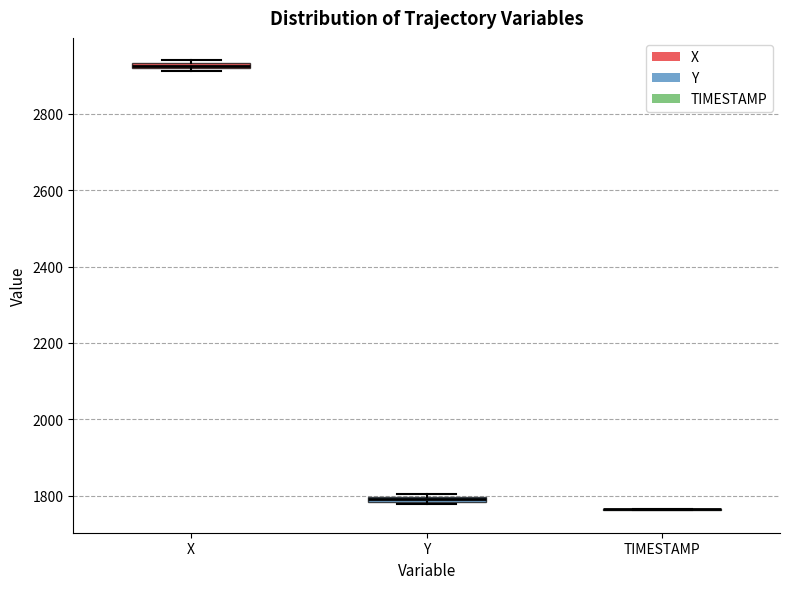

Where is the upper edge of the box for Y on the y-axis? The values are not printed on the chart, so give them approximately, as read against the axis.

1800